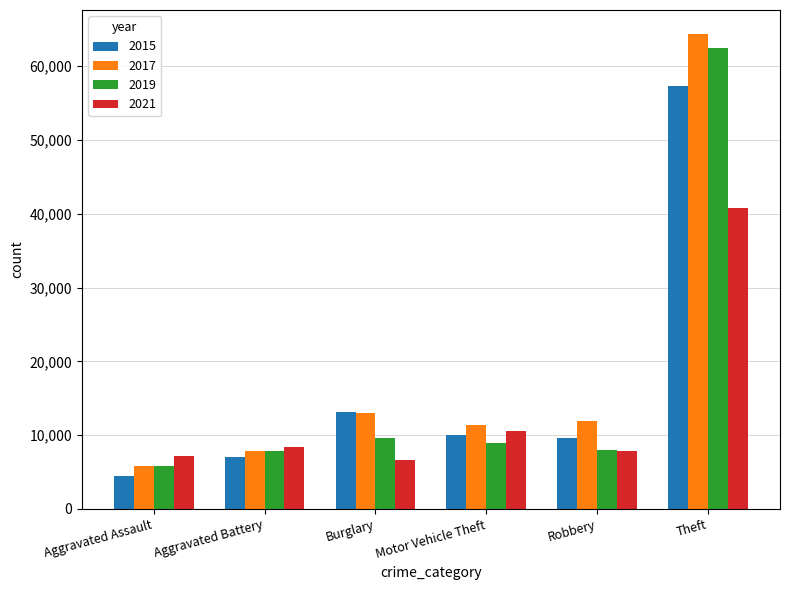

How many groups of bars are there?

6